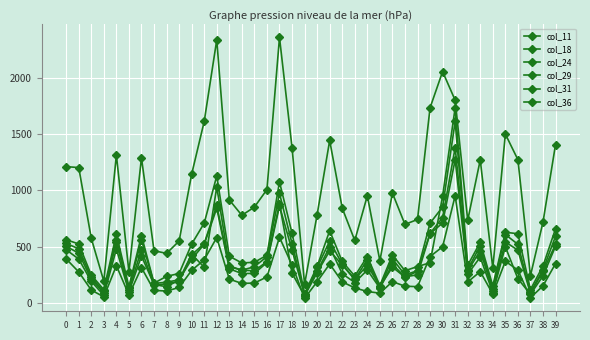

What is the difference between the highest and lowest values at 35?

1132